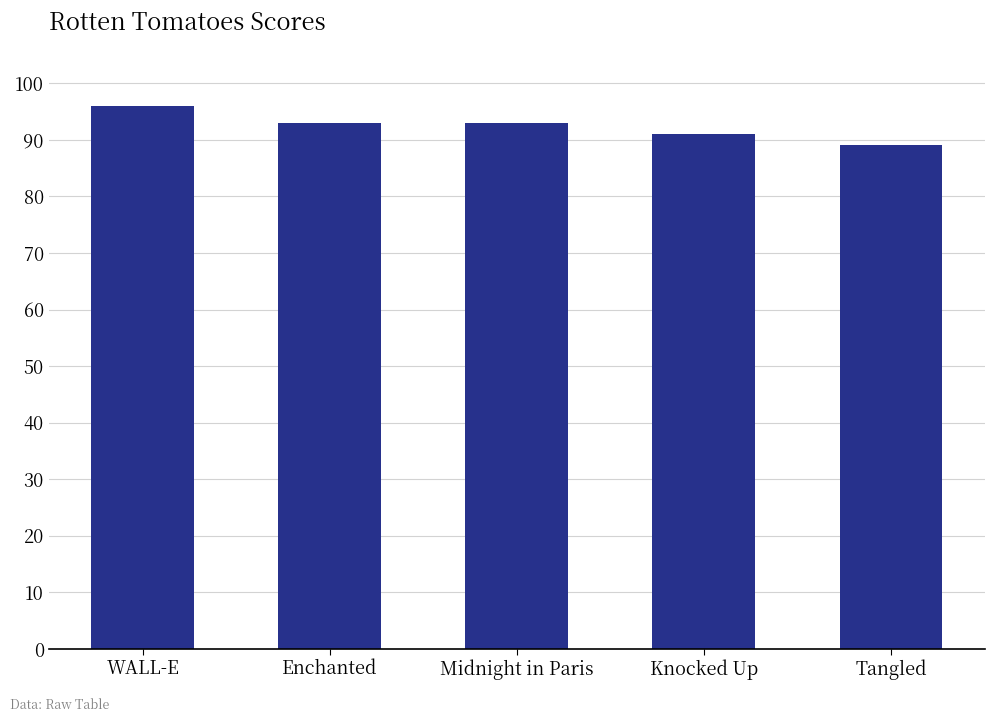

True or false: the data shows 93 at Enchanted.

True